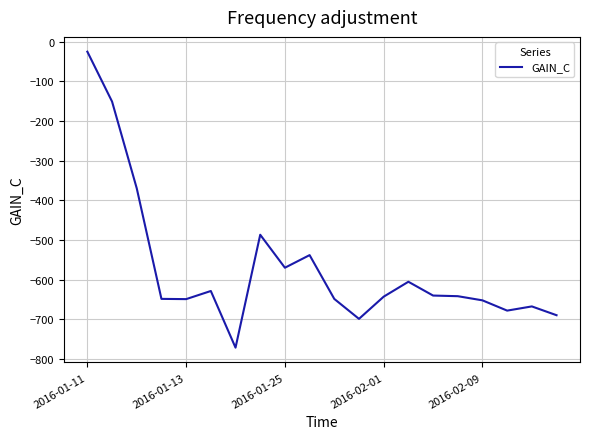

What is the difference between the maximum and minimum values?

746.6